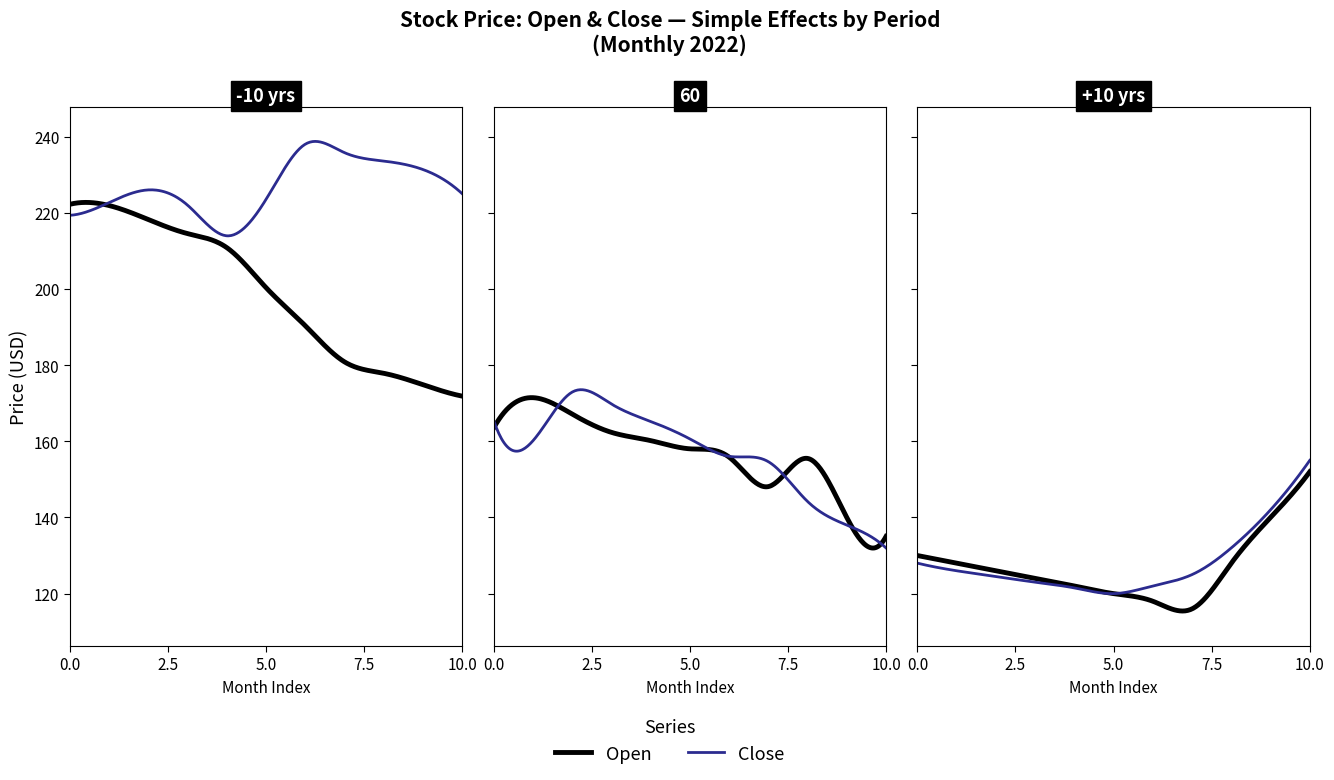

What is the difference between the Close values at 2022-08 and 2022-04?

7.6